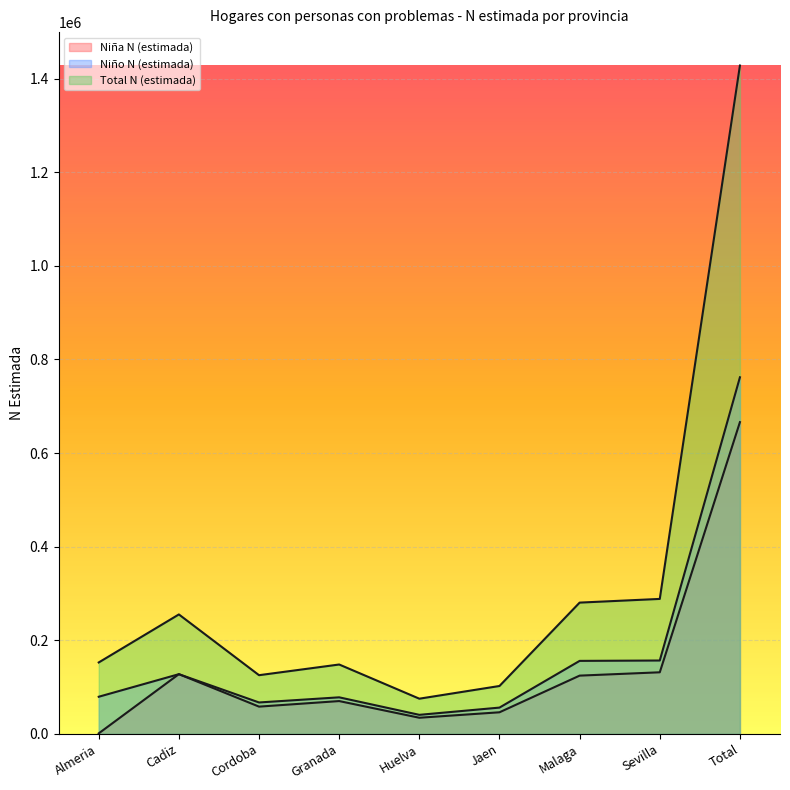

How many categories are shown in the chart?

9